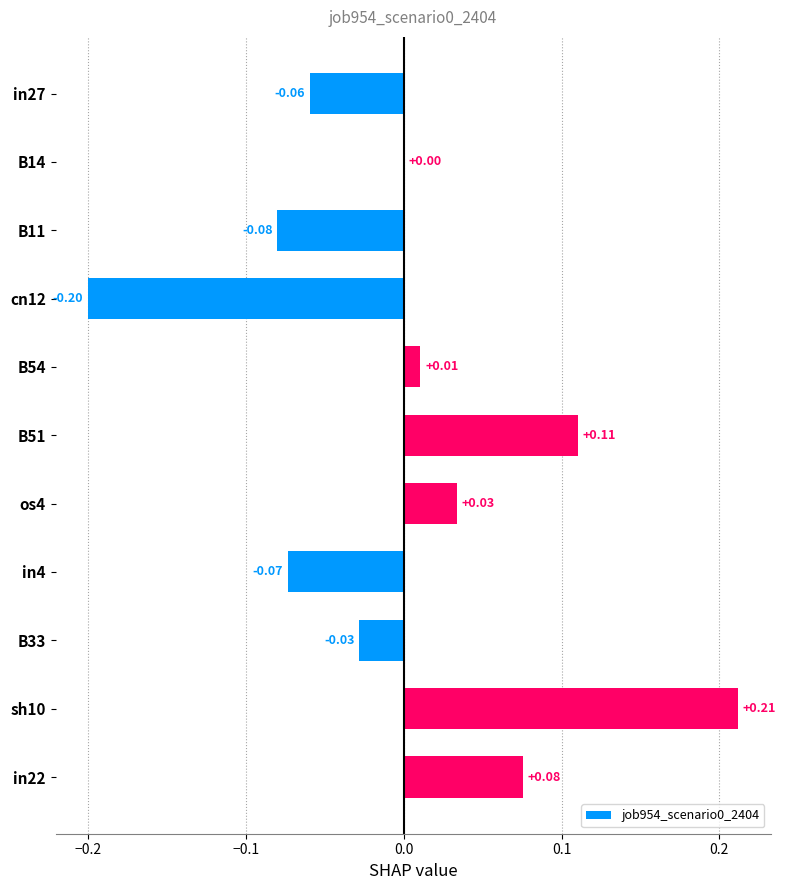

How many distinct data groups are displayed?

1